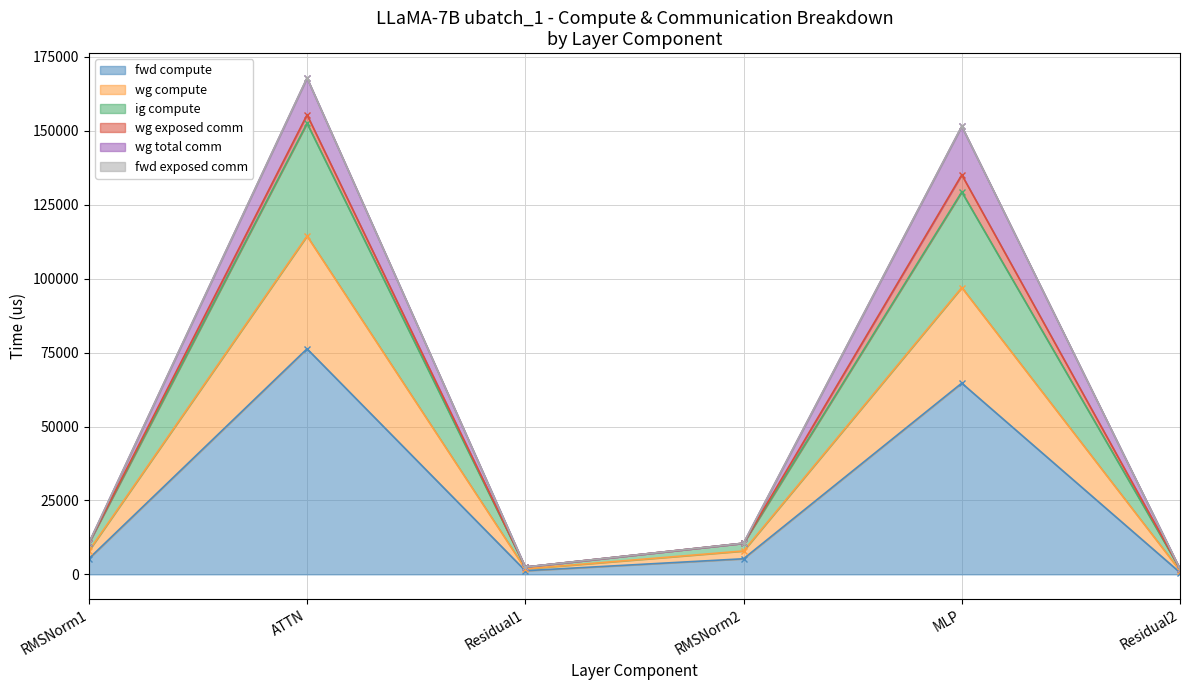

Does the chart display data point markers on the line(s)?

Yes